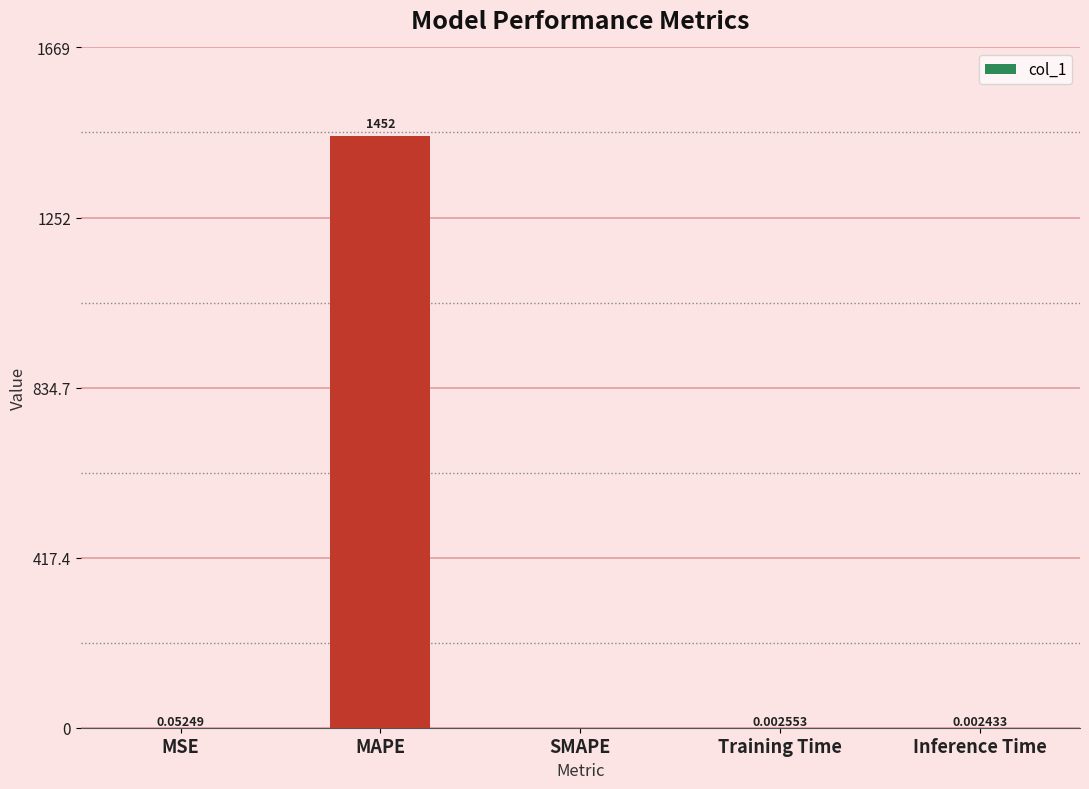

Between Training Time and MSE, which is larger?

MSE